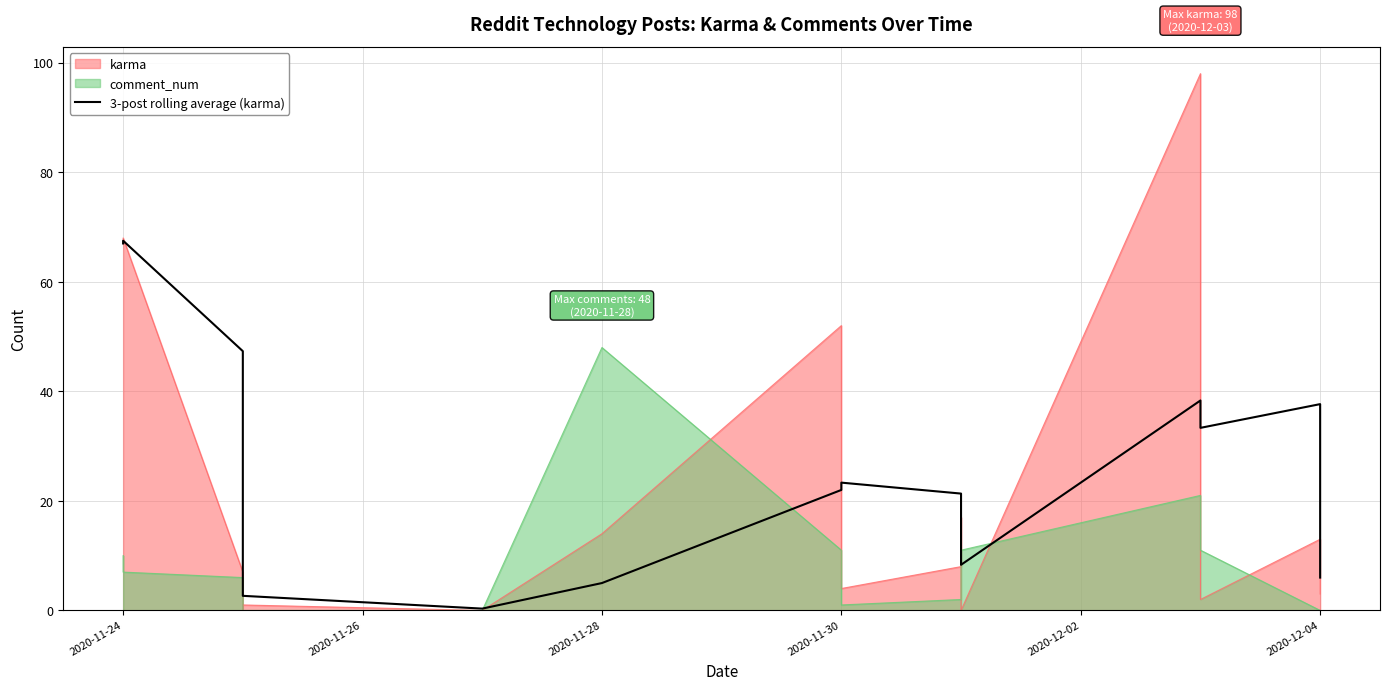

How many interior local peaks (higher than both neighbors) does the data have?

4